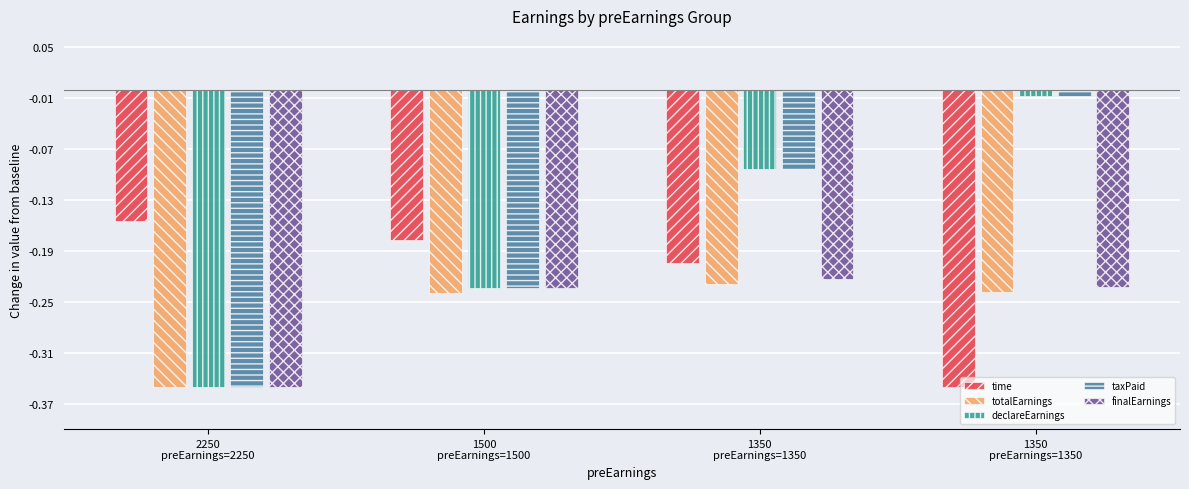

How many categories are shown in the chart?

4